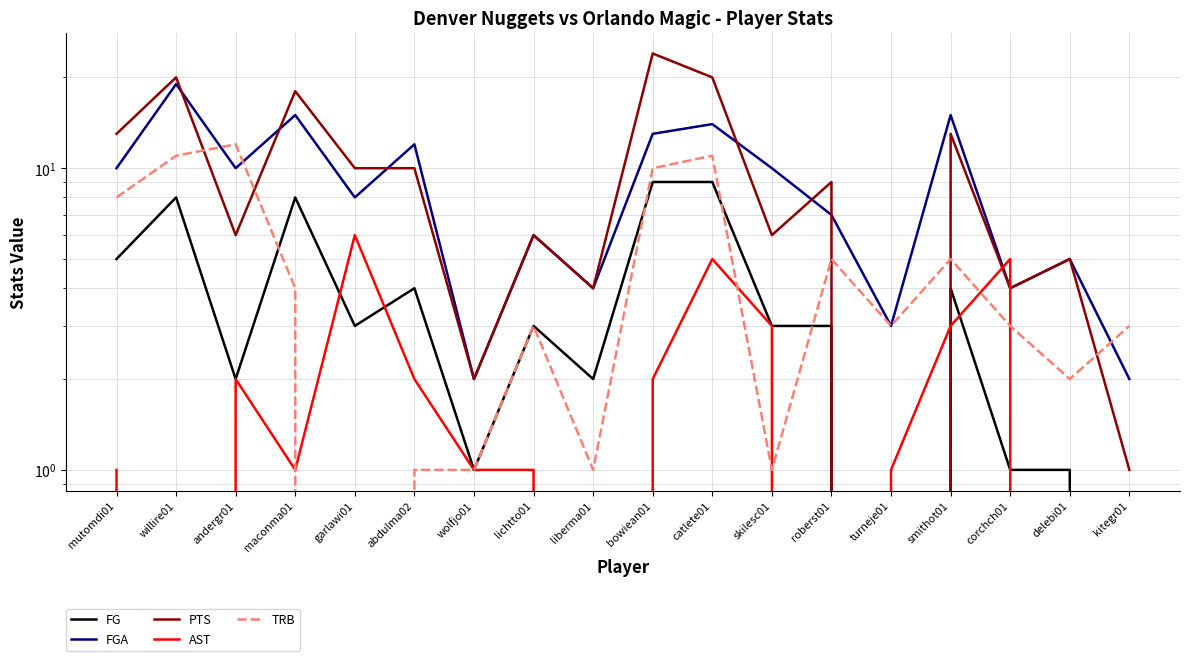

At which label does AST first exceed 1?

andergr01